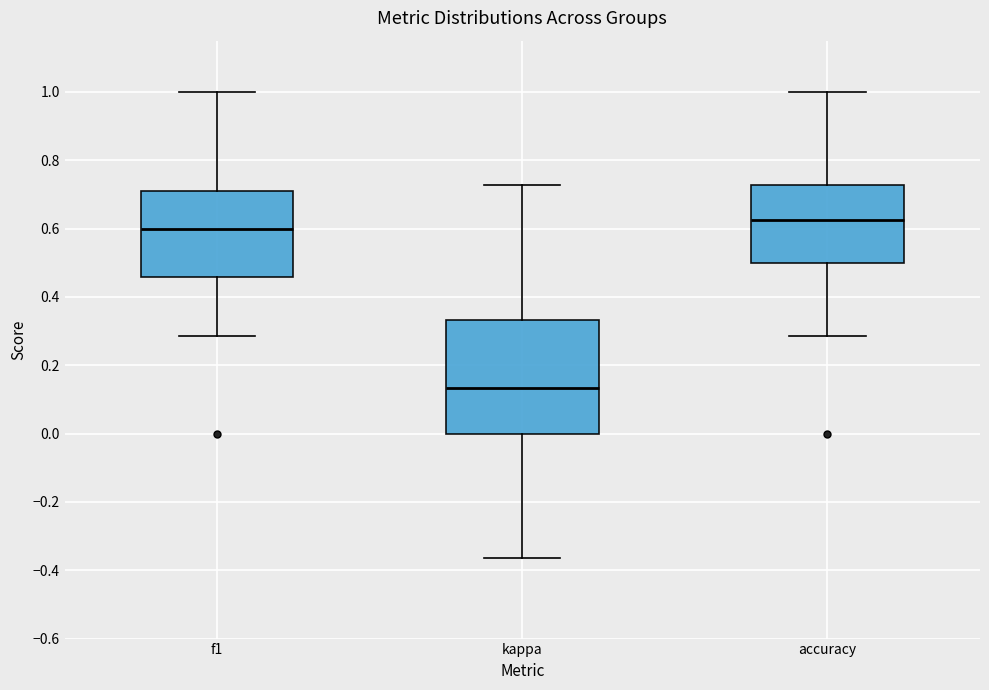

Which box has the lowest median line?

kappa